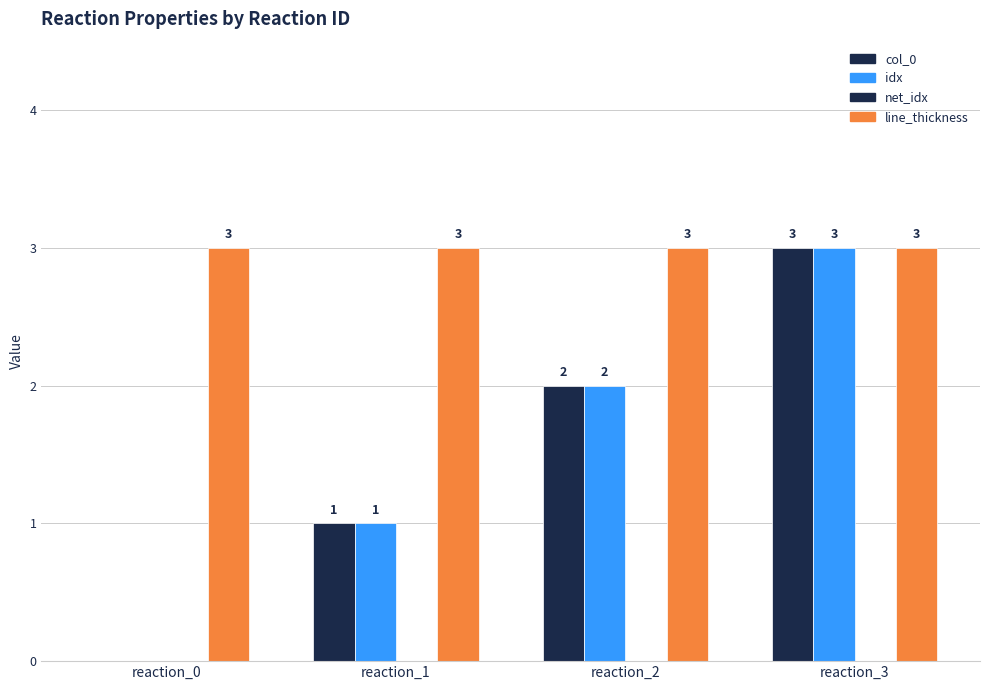

Are the bars horizontal?

No